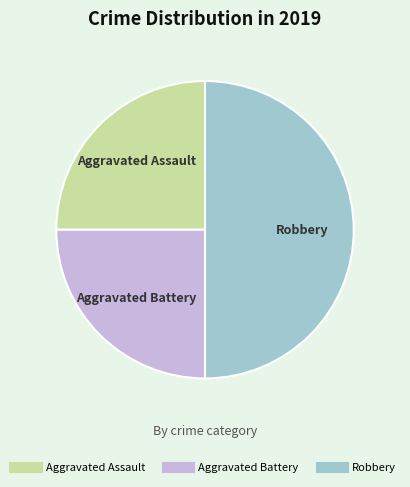

Which slice is the largest?

Robbery